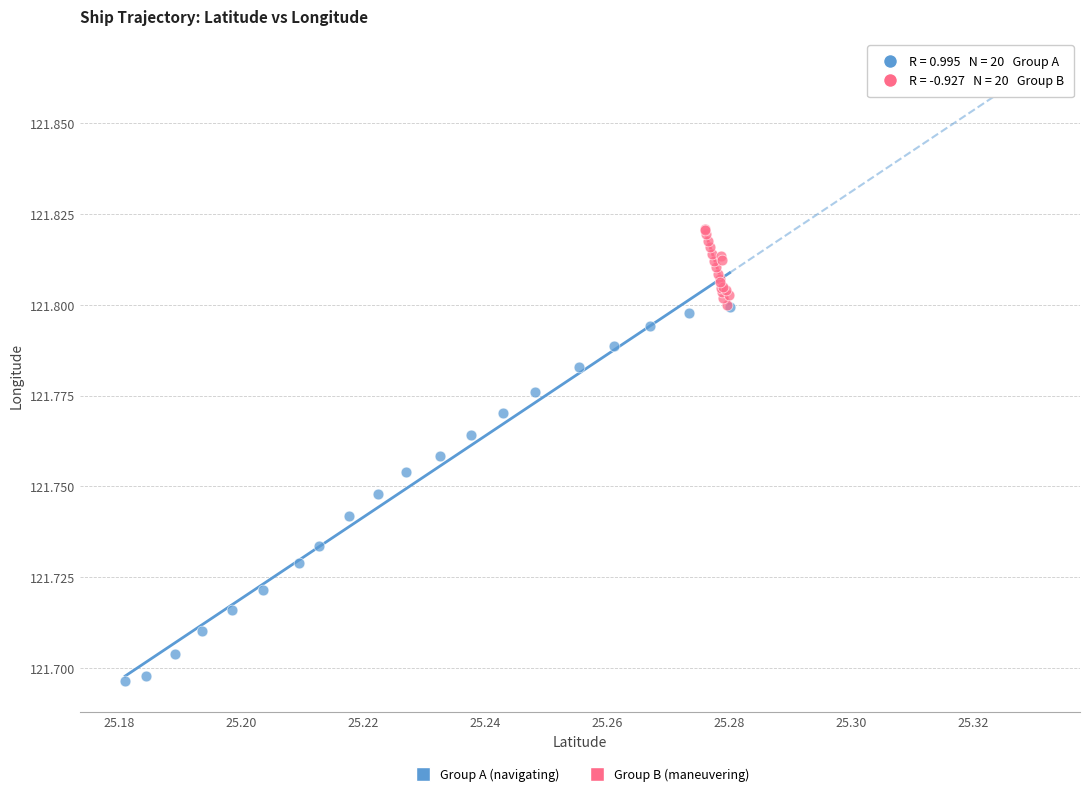

Which series has the widest spread of Y values?

Group A (navigating)